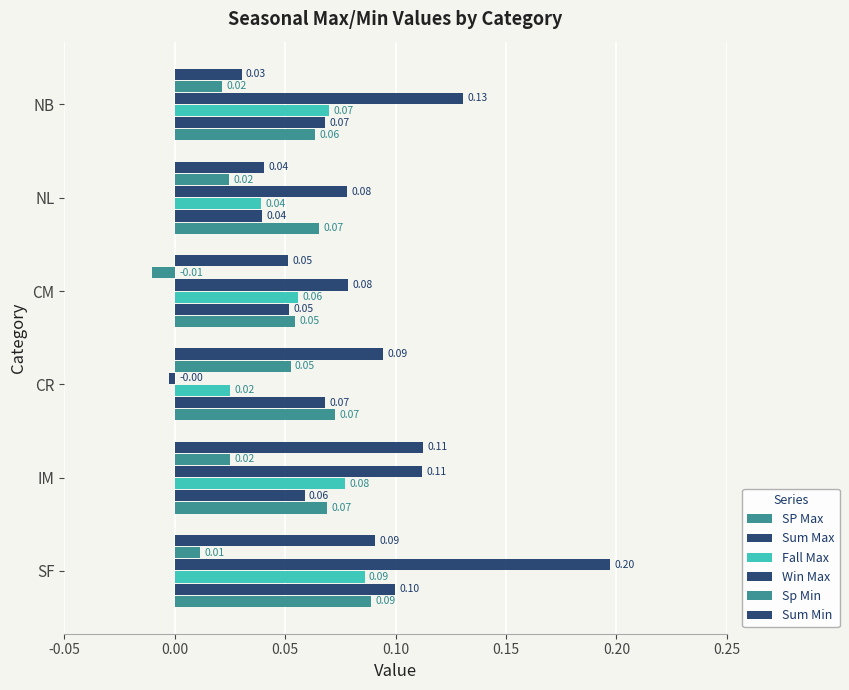

Which series has the largest total across all categories?

Win Max